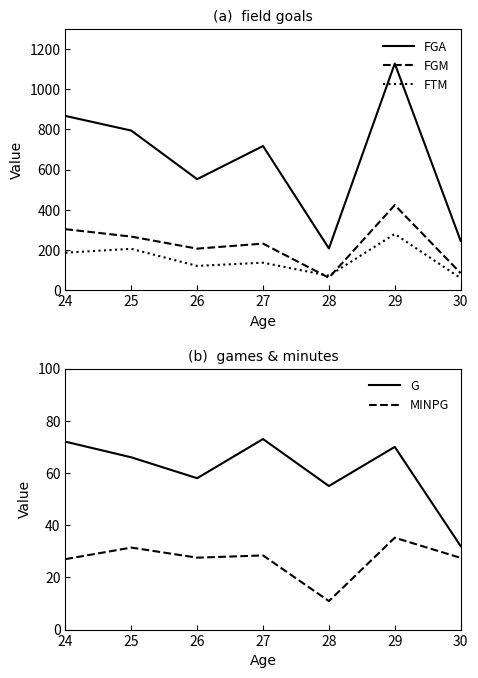

What is the sum of all G values?

426.0